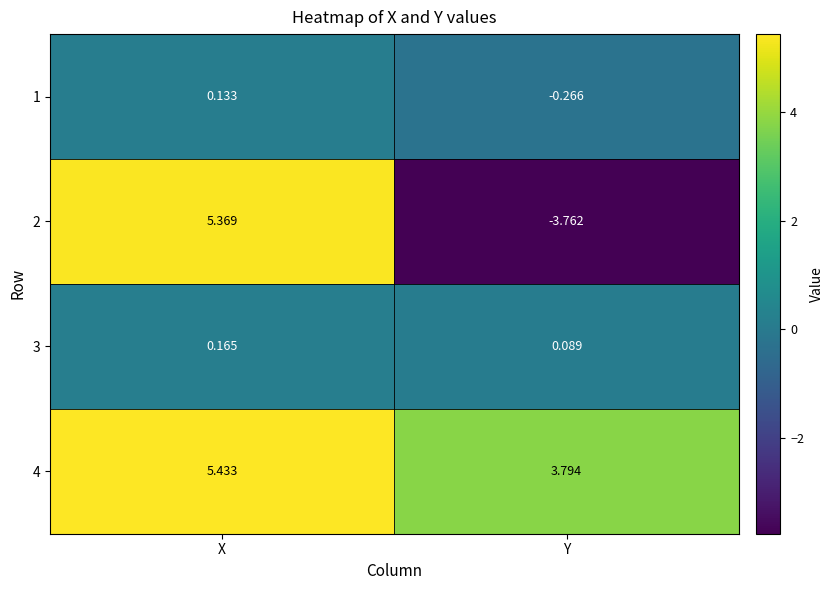

List the labels in order of 4 value, largest first.

X, Y